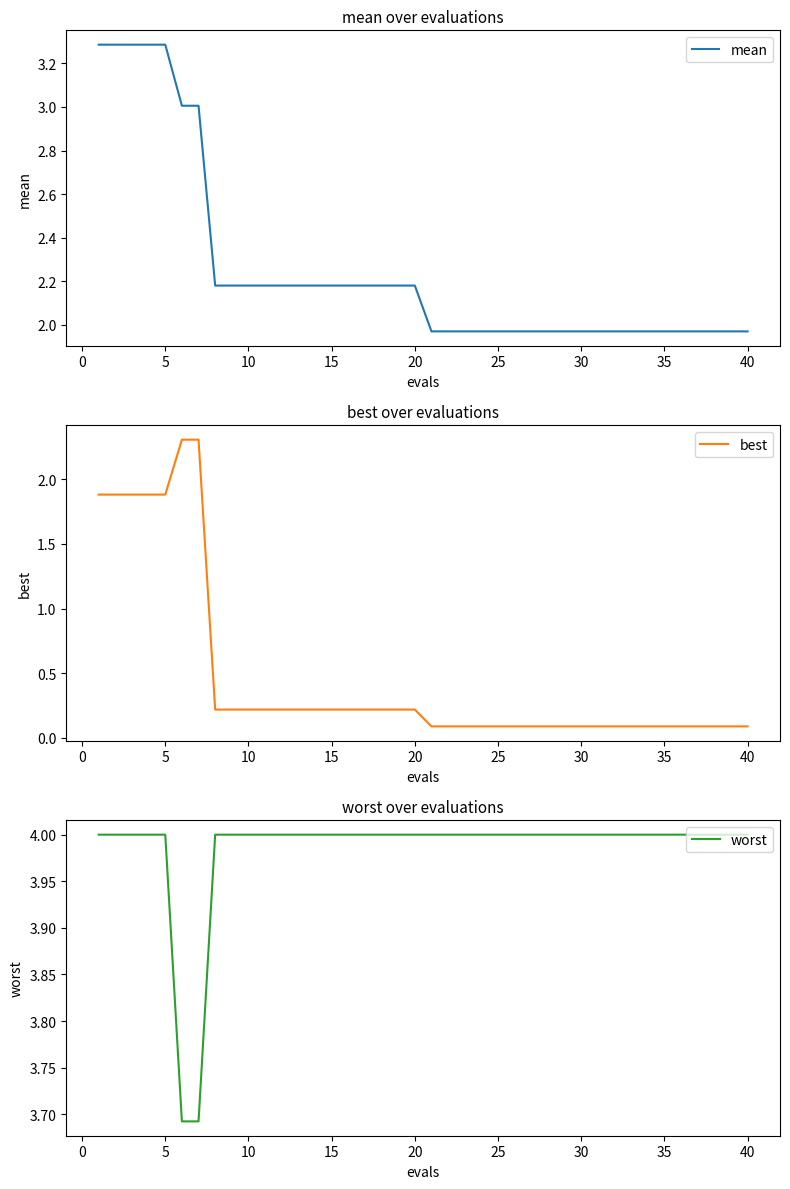

Reading left to right, what are all the values shown in this chart?

mean: 3.3	3.3	3.3	3.3	3.3	3.0	3.0	2.2	2.2	2.2	2.2	2.2	2.2	2.2	2.2	2.2	2.2	2.2	2.2	2.2	2.0	2.0	2.0	2.0	2.0	2.0	2.0	2.0	2.0	2.0	2.0	2.0	2.0	2.0	2.0	2.0	2.0	2.0	2.0	2.0
best: 1.9	1.9	1.9	1.9	1.9	2.3	2.3	0.2	0.2	0.2	0.2	0.2	0.2	0.2	0.2	0.2	0.2	0.2	0.2	0.2	0.1	0.1	0.1	0.1	0.1	0.1	0.1	0.1	0.1	0.1	0.1	0.1	0.1	0.1	0.1	0.1	0.1	0.1	0.1	0.1
worst: 4.0	4.0	4.0	4.0	4.0	3.7	3.7	4.0	4.0	4.0	4.0	4.0	4.0	4.0	4.0	4.0	4.0	4.0	4.0	4.0	4.0	4.0	4.0	4.0	4.0	4.0	4.0	4.0	4.0	4.0	4.0	4.0	4.0	4.0	4.0	4.0	4.0	4.0	4.0	4.0